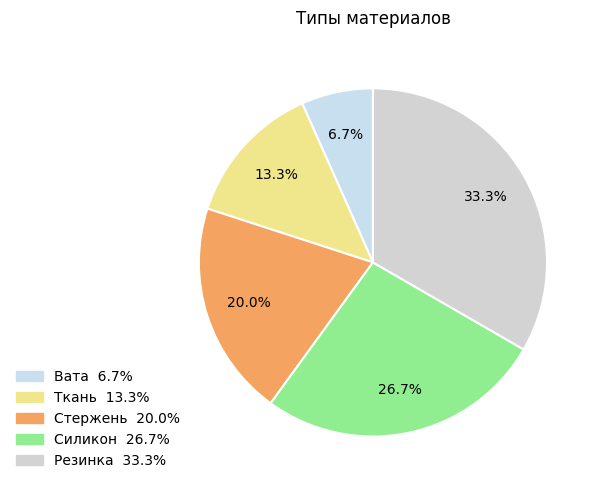

What is the smallest slice in the pie chart?

Вата